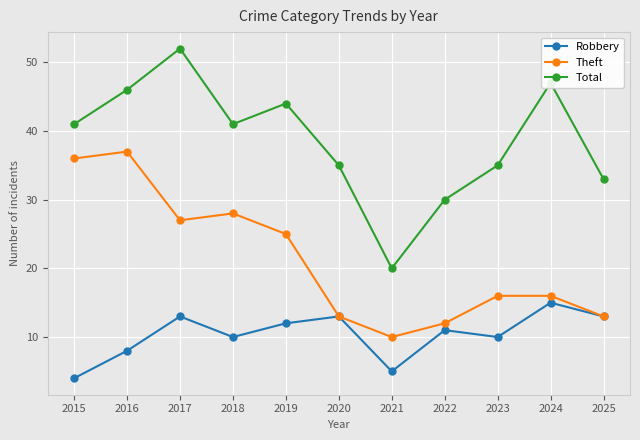

List the series in order of their peak value, highest first.

Total, Theft, Robbery